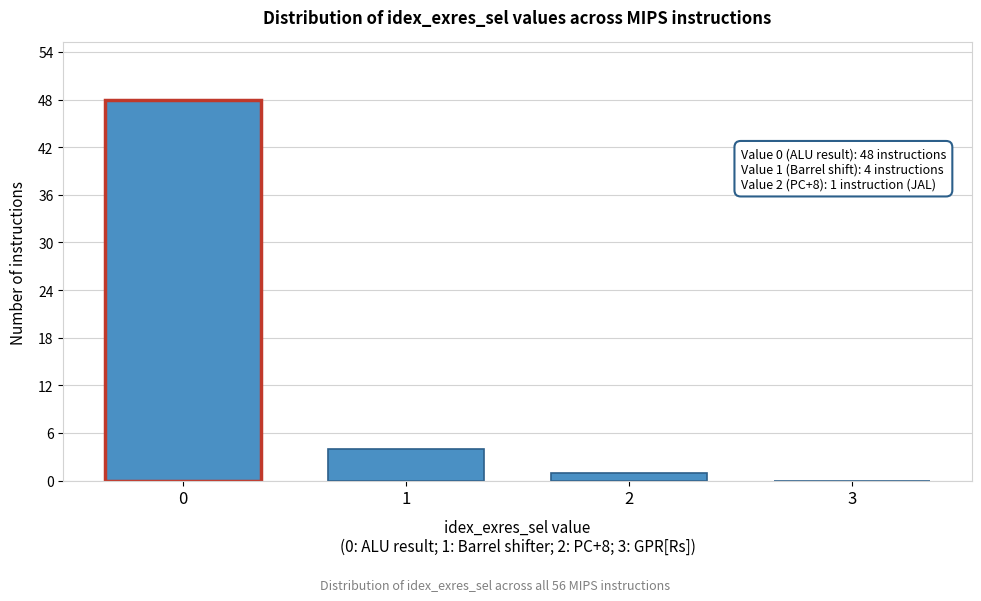

Reading left to right, list all the values displayed in this chart.

0=48	1=4	2=1	3=0